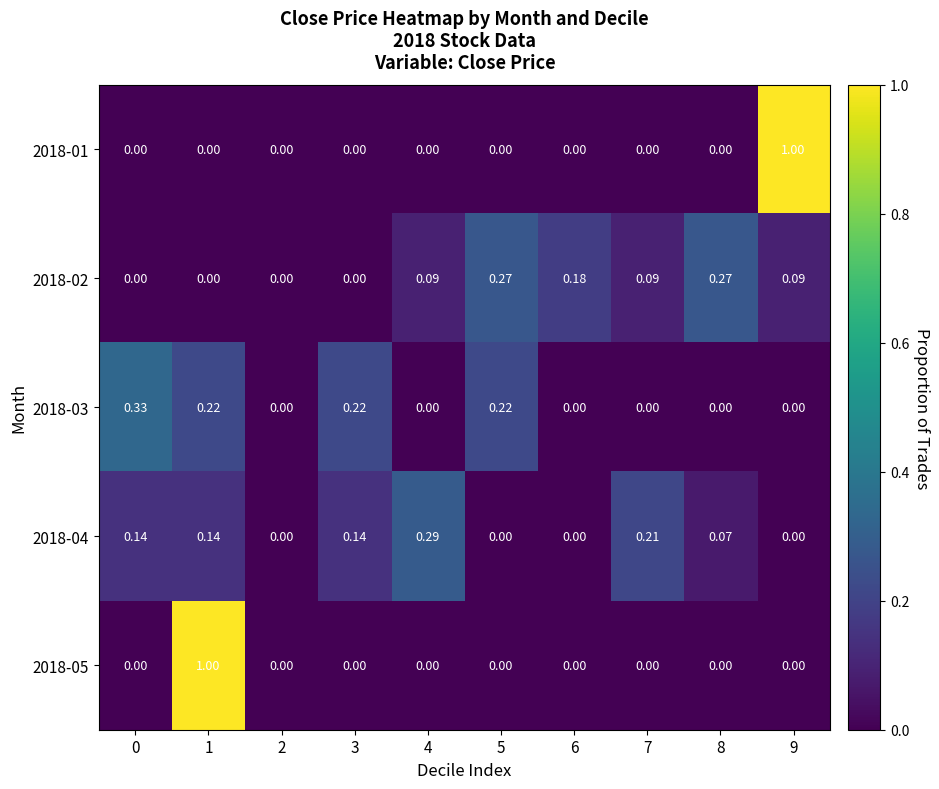

Is the value of 2018-04 at 8 greater than the value of 2018-03 at 9?

Yes